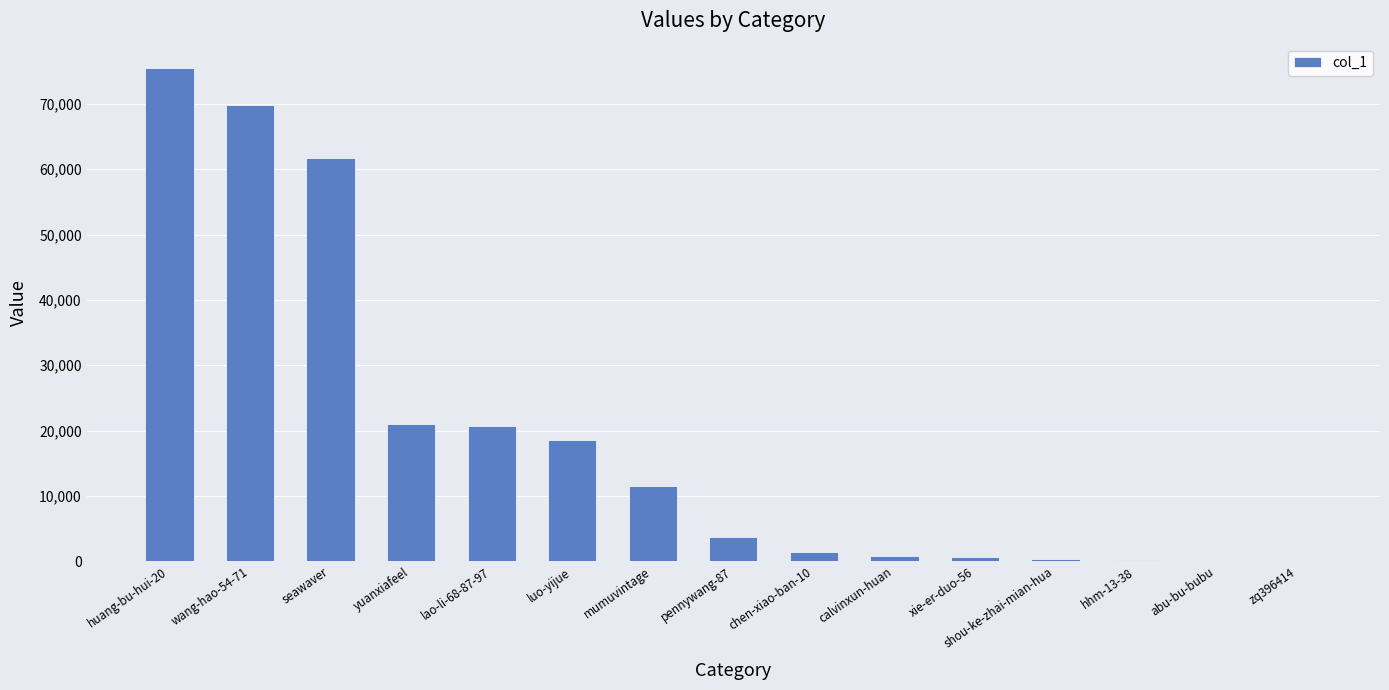

What is the sum of all values?

285902